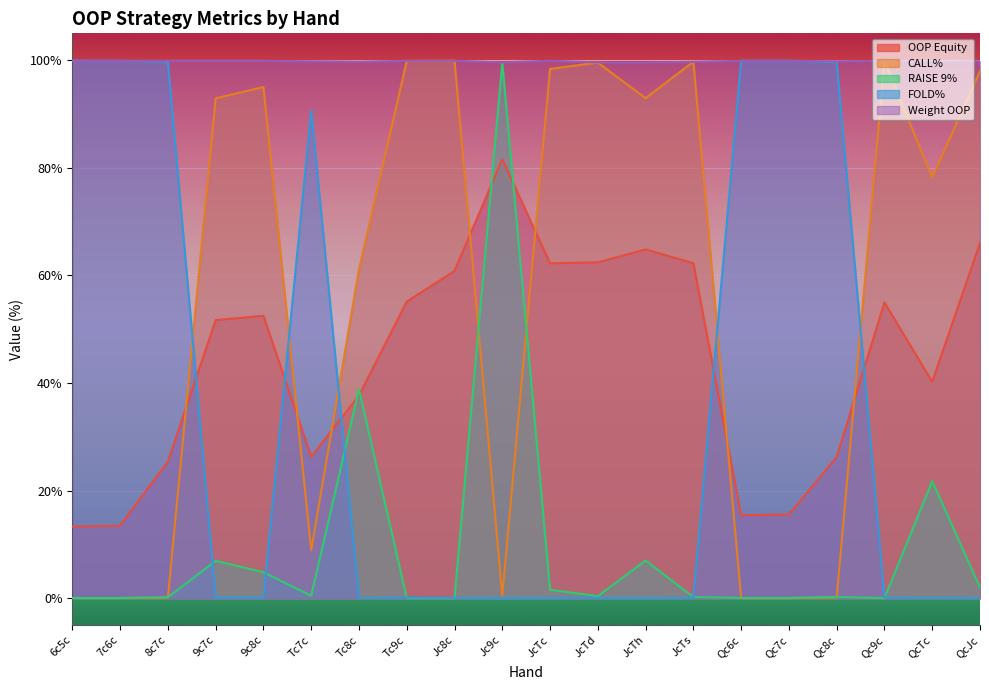

Reading left to right, what are all the values shown in this chart?

OOP Equity: 13.3	13.5	25.4	51.7	52.5	26.3	37.7	55.1	60.8	81.6	62.2	62.4	64.8	62.3	15.4	15.6	26.2	55.0	40.2	66.0
CALL%: 0.0	0.0	0.1	92.9	95.0	8.9	61.1	99.9	99.9	0.5	98.4	99.6	93.0	99.7	0.0	0.0	0.1	99.9	78.2	98.0
RAISE 9%: 0.0	0.0	0.2	6.9	4.8	0.5	38.8	0.0	0.0	99.5	1.6	0.4	7.0	0.2	0.1	0.1	0.2	0.0	21.8	2.0
FOLD%: 99.9	99.9	99.7	0.1	0.1	90.6	0.1	0.1	0.1	0.0	0.1	0.1	0.0	0.1	99.9	99.9	99.6	0.1	0.1	0.0
Weight OOP: 99.9	99.9	99.9	99.9	99.9	99.8	99.7	99.9	99.9	99.6	99.9	99.6	99.6	99.7	99.9	99.9	99.8	99.9	99.7	99.8